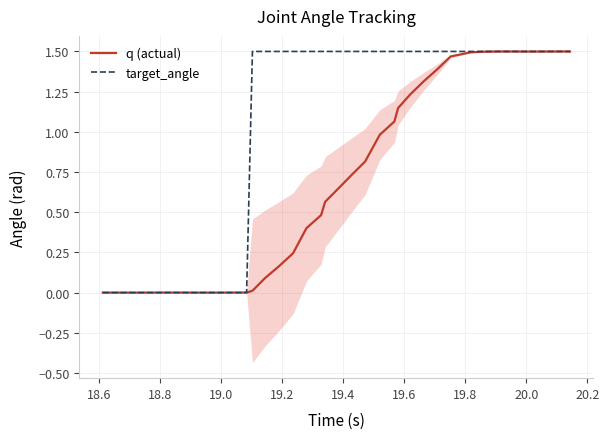

How many data points in target_angle are above 1?

27